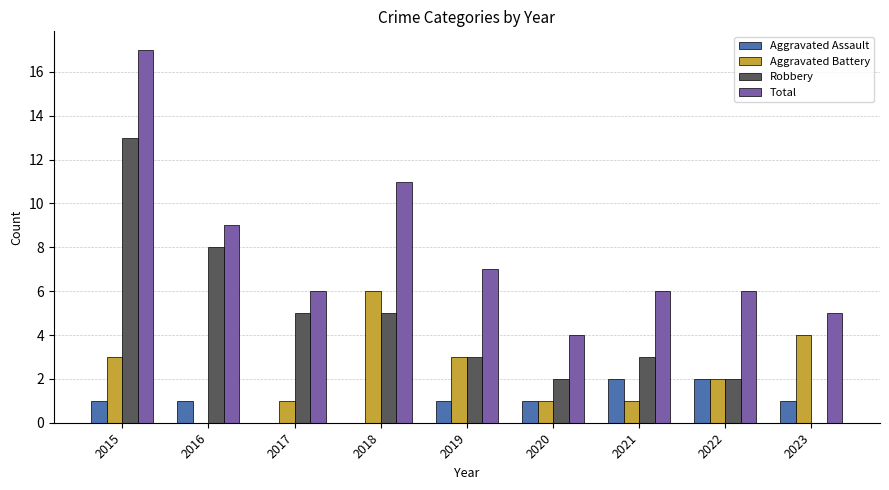

Which series has the largest total across all categories?

Total